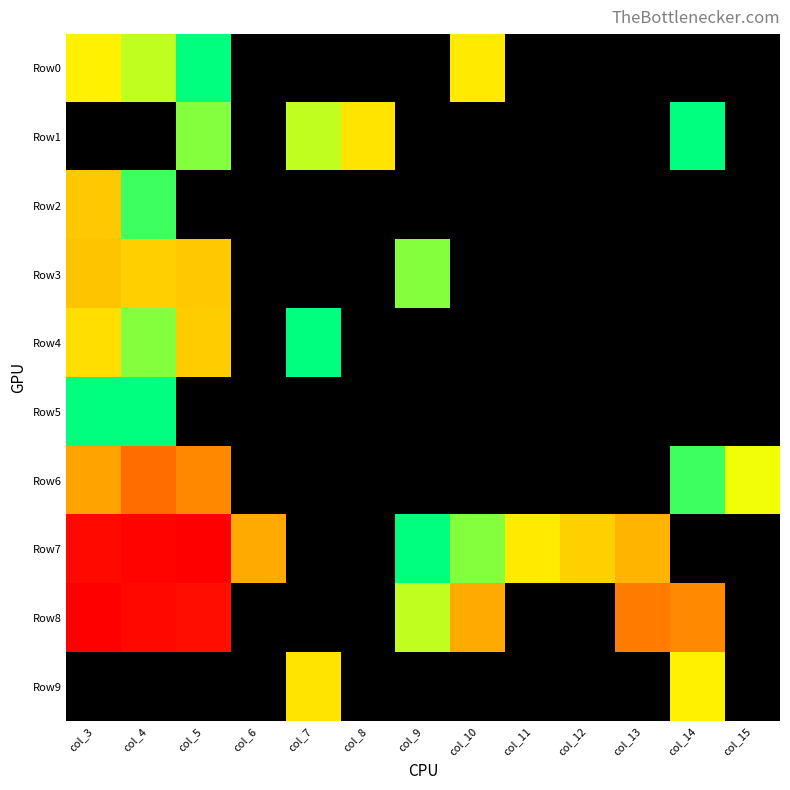

Reading left to right, list all the values displayed in this chart.

Row0: col_3=2.2	col_4=1.8	col_5=0.7	col_6=0.0	col_7=0.0	col_8=0.0	col_9=0.0	col_10=2.3	col_11=0.0	col_12=0.0	col_13=0.0	col_14=0.0	col_15=0.0
Row1: col_3=0.0	col_4=0.0	col_5=1.6	col_6=0.0	col_7=1.8	col_8=2.4	col_9=0.0	col_10=0.0	col_11=0.0	col_12=0.0	col_13=0.0	col_14=0.7	col_15=0.0
Row2: col_3=2.8	col_4=1.4	col_5=0.0	col_6=0.0	col_7=0.0	col_8=0.0	col_9=0.0	col_10=0.0	col_11=0.0	col_12=0.0	col_13=0.0	col_14=0.0	col_15=0.0
Row3: col_3=2.9	col_4=2.7	col_5=2.8	col_6=0.0	col_7=0.0	col_8=0.0	col_9=1.6	col_10=0.0	col_11=0.0	col_12=0.0	col_13=0.0	col_14=0.0	col_15=0.0
Row4: col_3=2.5	col_4=1.6	col_5=2.8	col_6=0.0	col_7=1.1	col_8=0.0	col_9=0.0	col_10=0.0	col_11=0.0	col_12=0.0	col_13=0.0	col_14=0.0	col_15=0.0
Row5: col_3=0.7	col_4=1.1	col_5=0.0	col_6=0.0	col_7=0.0	col_8=0.0	col_9=0.0	col_10=0.0	col_11=0.0	col_12=0.0	col_13=0.0	col_14=0.0	col_15=0.0
Row6: col_3=3.4	col_4=4.5	col_5=3.8	col_6=0.0	col_7=0.0	col_8=0.0	col_9=0.0	col_10=0.0	col_11=0.0	col_12=0.0	col_13=0.0	col_14=1.4	col_15=1.9
Row7: col_3=7.6	col_4=7.8	col_5=7.9	col_6=3.3	col_7=0.0	col_8=0.0	col_9=0.7	col_10=1.6	col_11=2.3	col_12=2.7	col_13=3.1	col_14=0.0	col_15=0.0
Row8: col_3=7.9	col_4=7.6	col_5=7.4	col_6=0.0	col_7=0.0	col_8=0.0	col_9=1.8	col_10=3.3	col_11=0.0	col_12=0.0	col_13=4.0	col_14=3.8	col_15=0.0
Row9: col_3=0.0	col_4=0.0	col_5=0.0	col_6=0.0	col_7=2.4	col_8=0.0	col_9=0.0	col_10=0.0	col_11=0.0	col_12=0.0	col_13=0.0	col_14=2.2	col_15=0.0